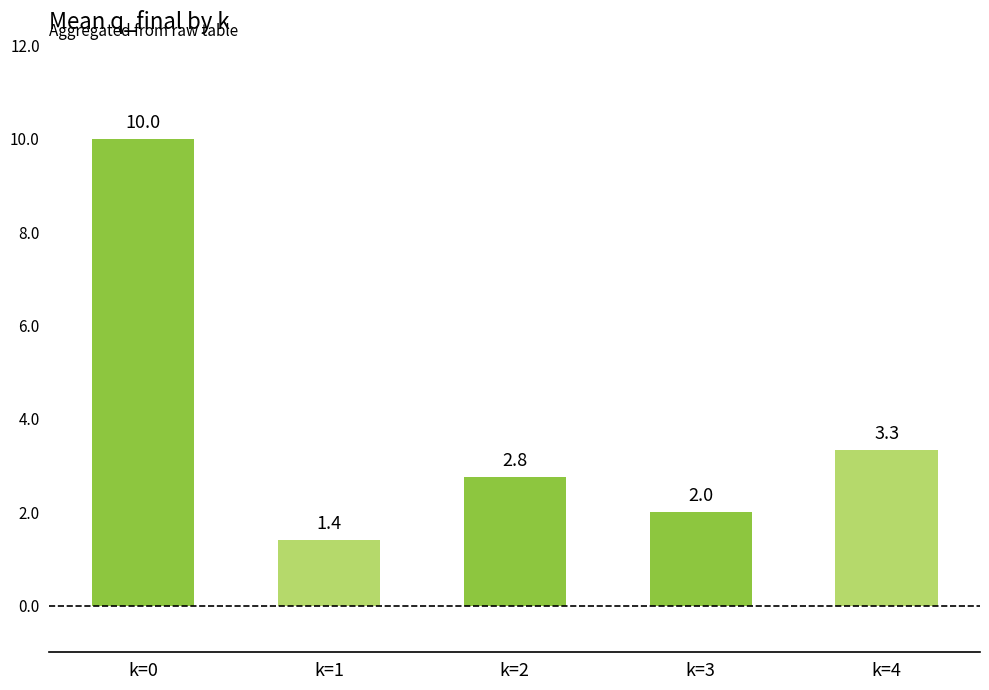

What is the sum of the values at k=2 and k=1?

4.2